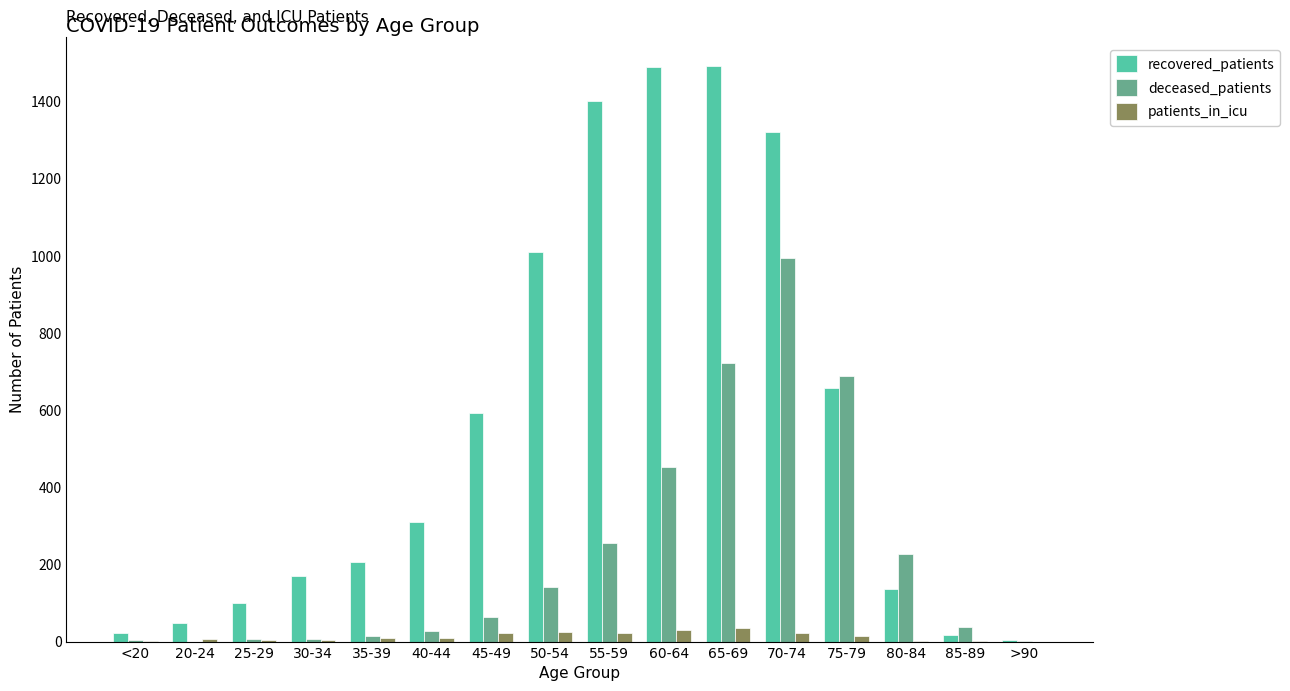

At which label does deceased_patients reach its peak?

70-74